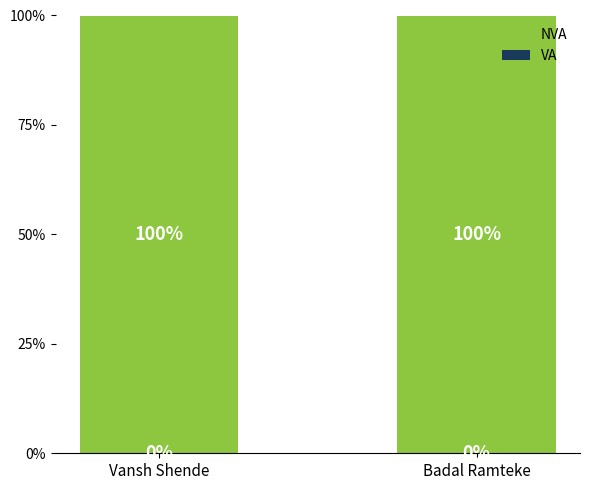

What is the total value across all series at Vansh Shende?

100.0